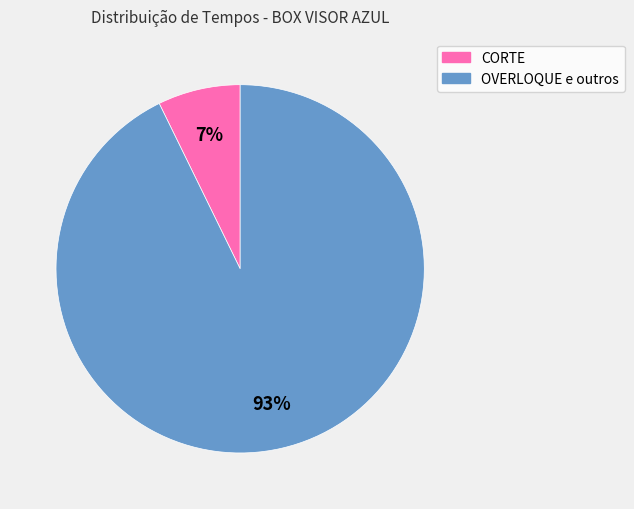

True or false: OVERLOQUE e outros accounts for 93% of the total.

True